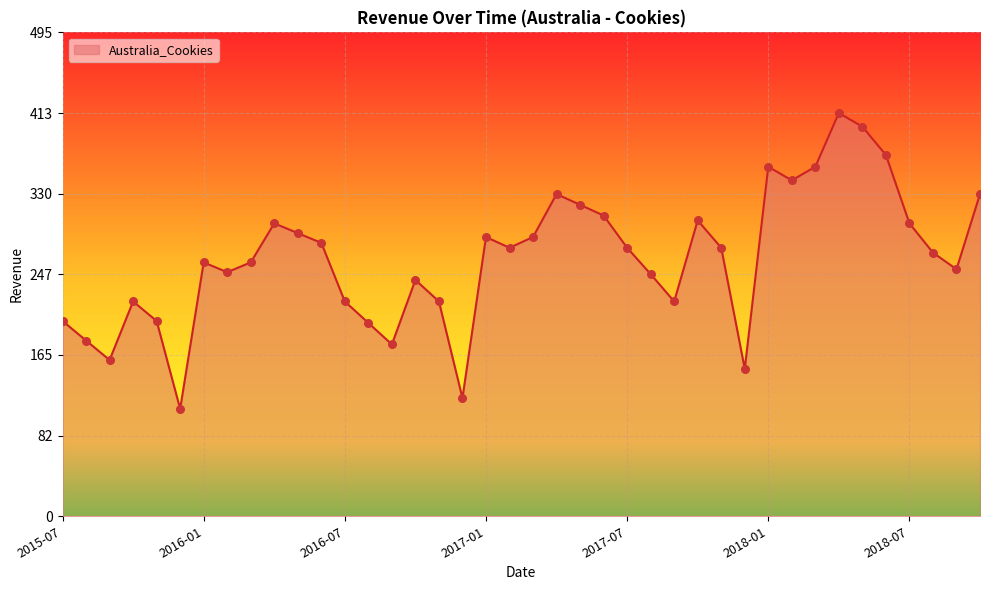

What is the smallest value displayed?

110